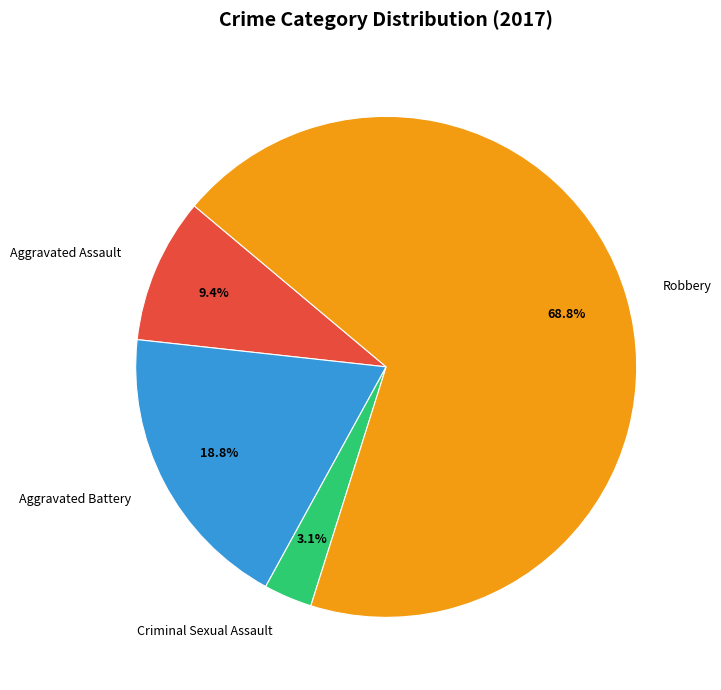

Is it true that Robbery is 69% of the pie?

True